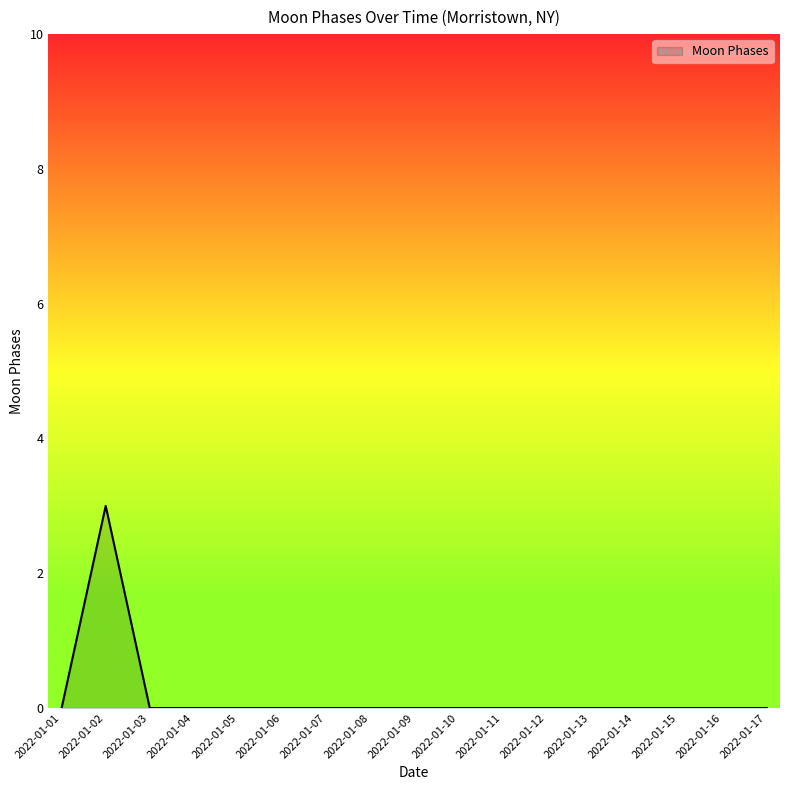

How many values are between 0 and 1?

16